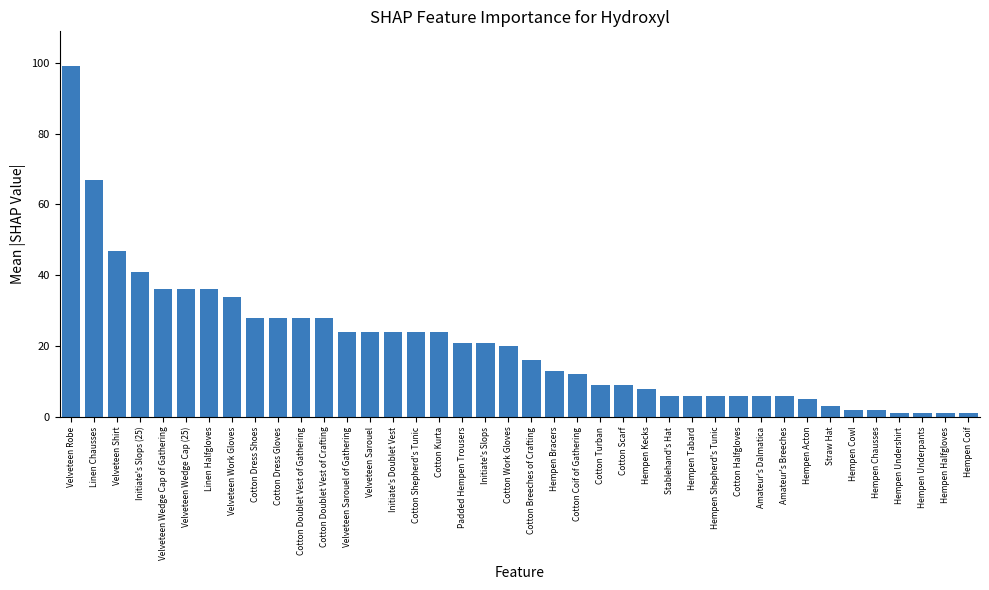

What is the greatest value displayed?

99